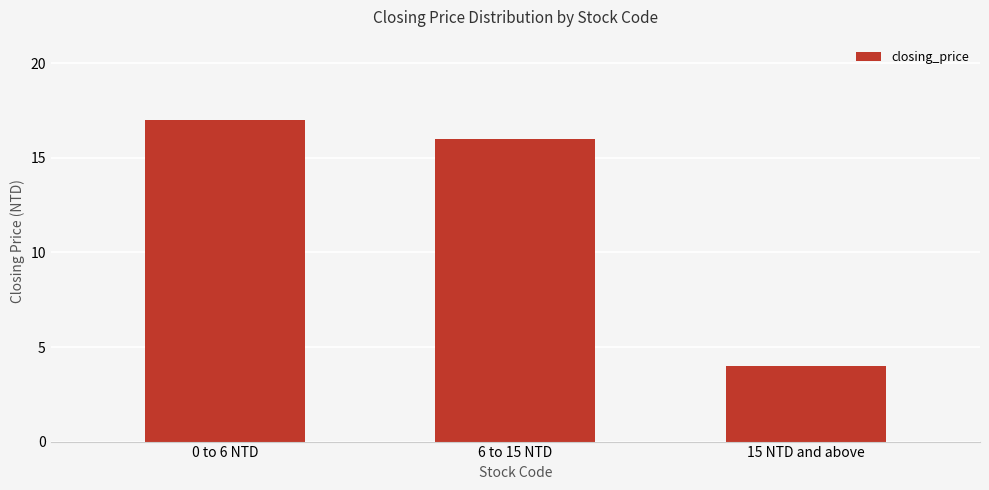

What is the sum of the values at 15 NTD and above and 6 to 15 NTD?

20